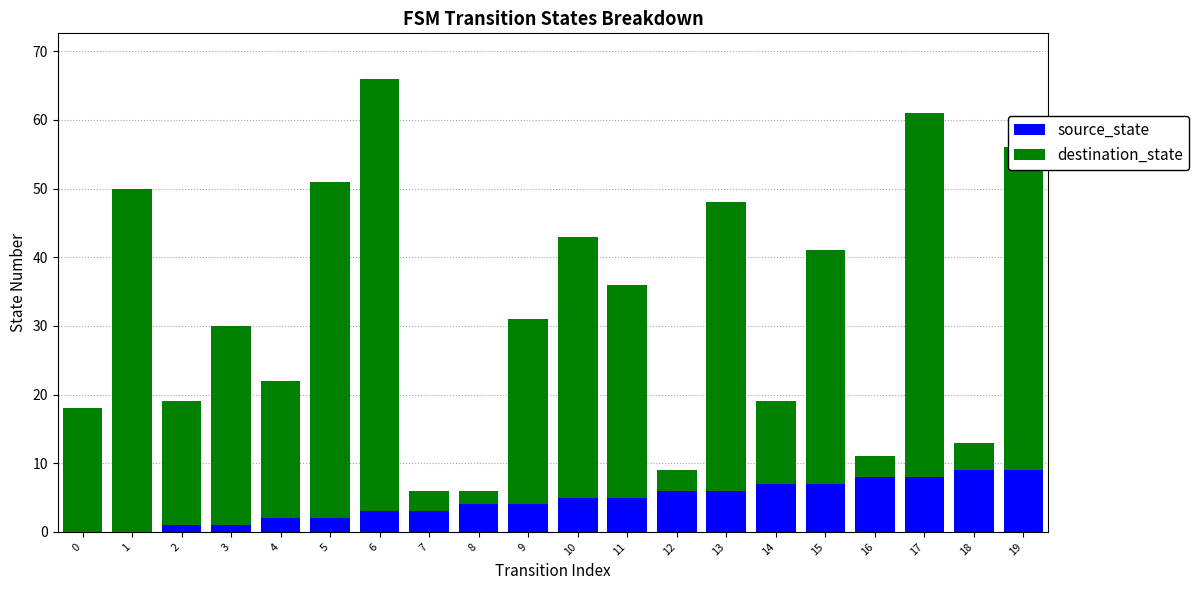

What is the sum of all source_state values?

90